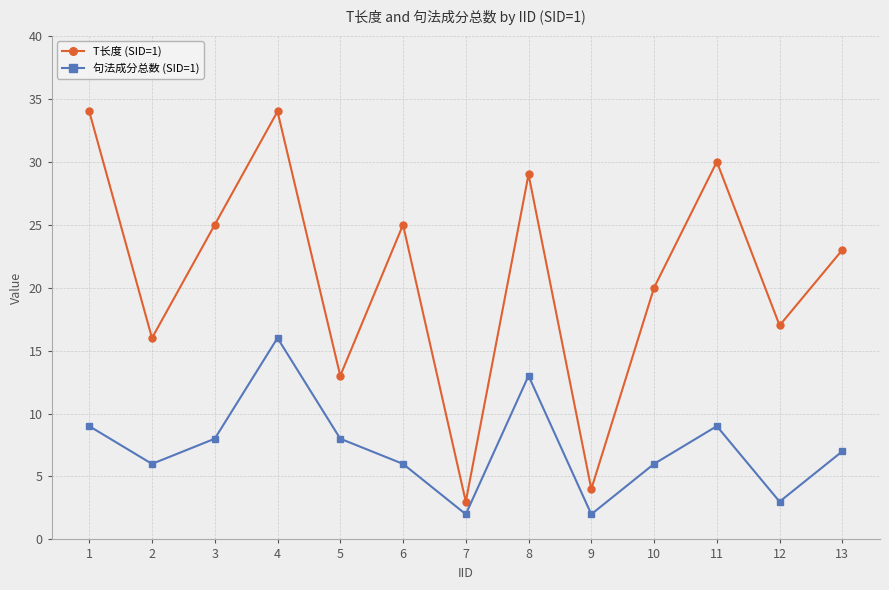

What is the difference between the highest and lowest values at 6?

19